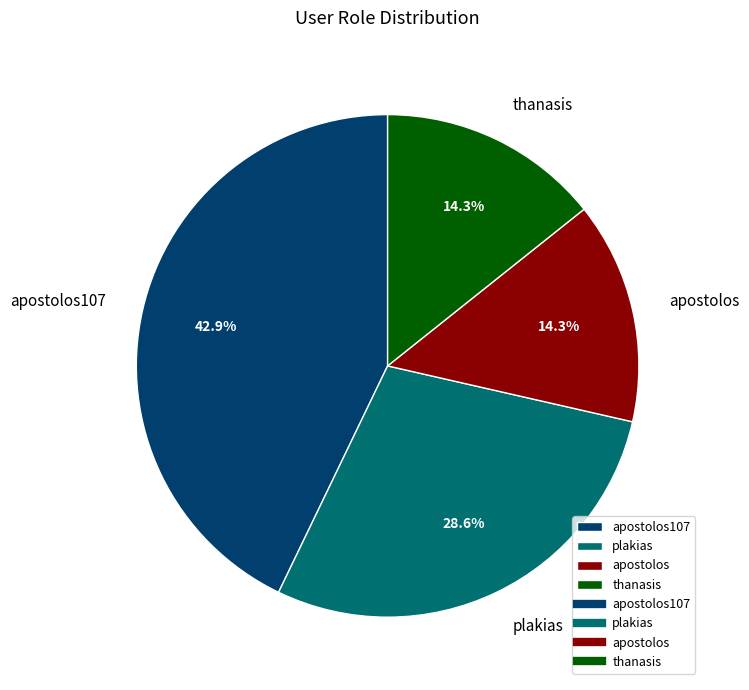

Does any single category account for the majority?

No